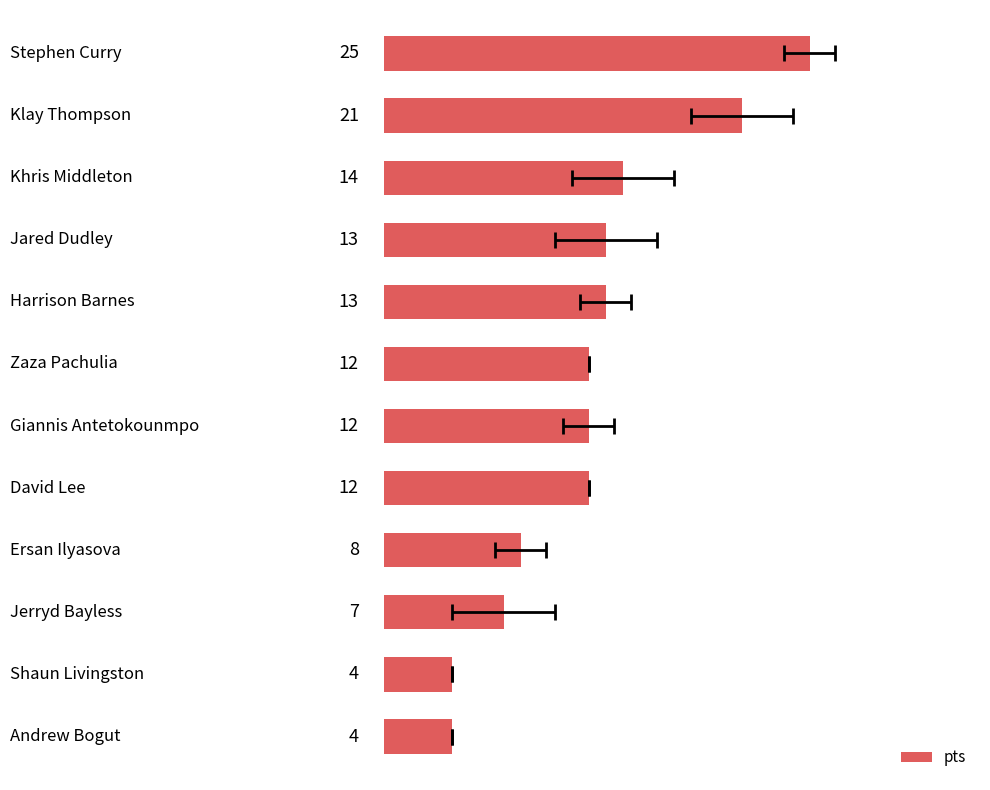

True or false: the data shows 5 at 7.

False